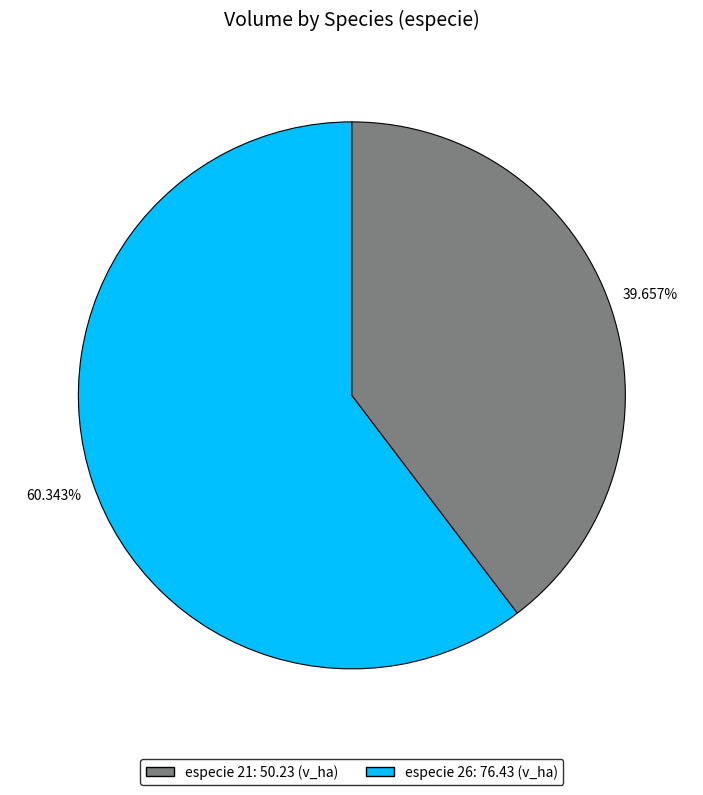

How many slices are in this pie chart?

2